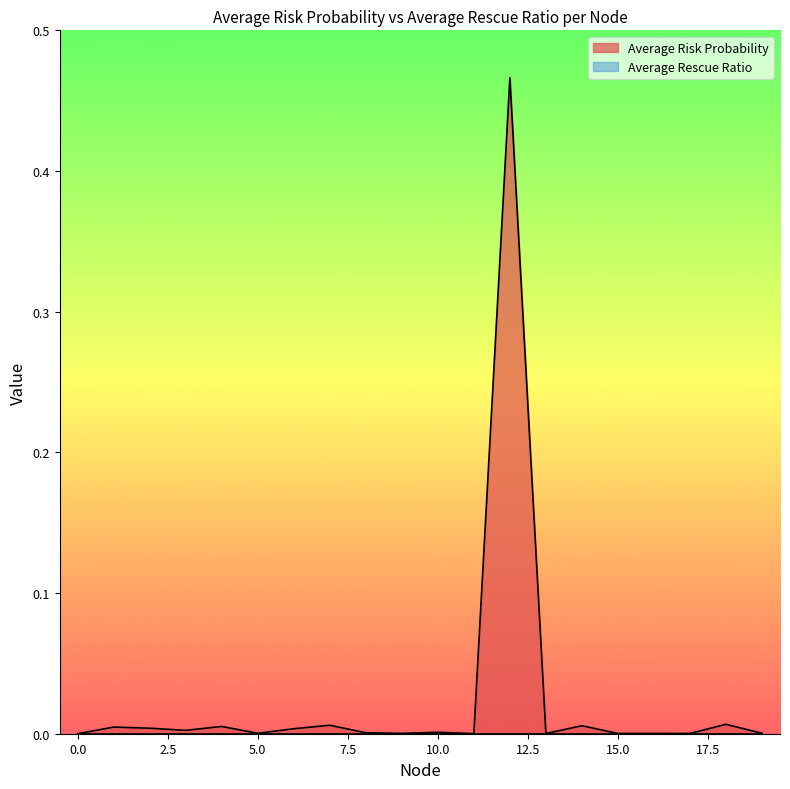

True or false: the data shows 0.0 at 13.

True